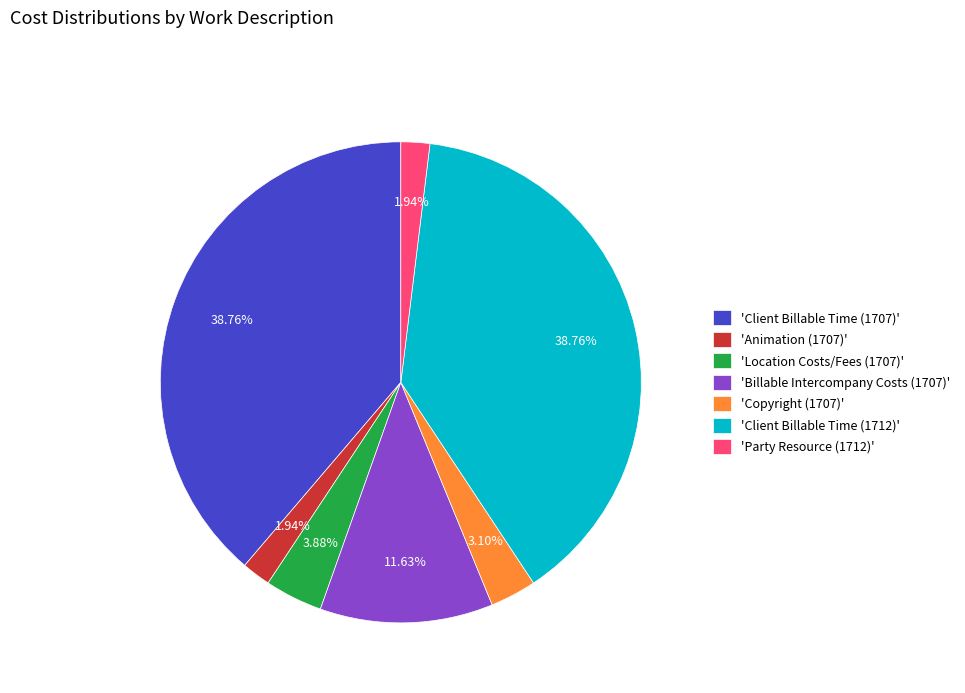

Do 'Animation (1707)' and 'Client Billable Time (1707)' together represent more than half of the pie?

No